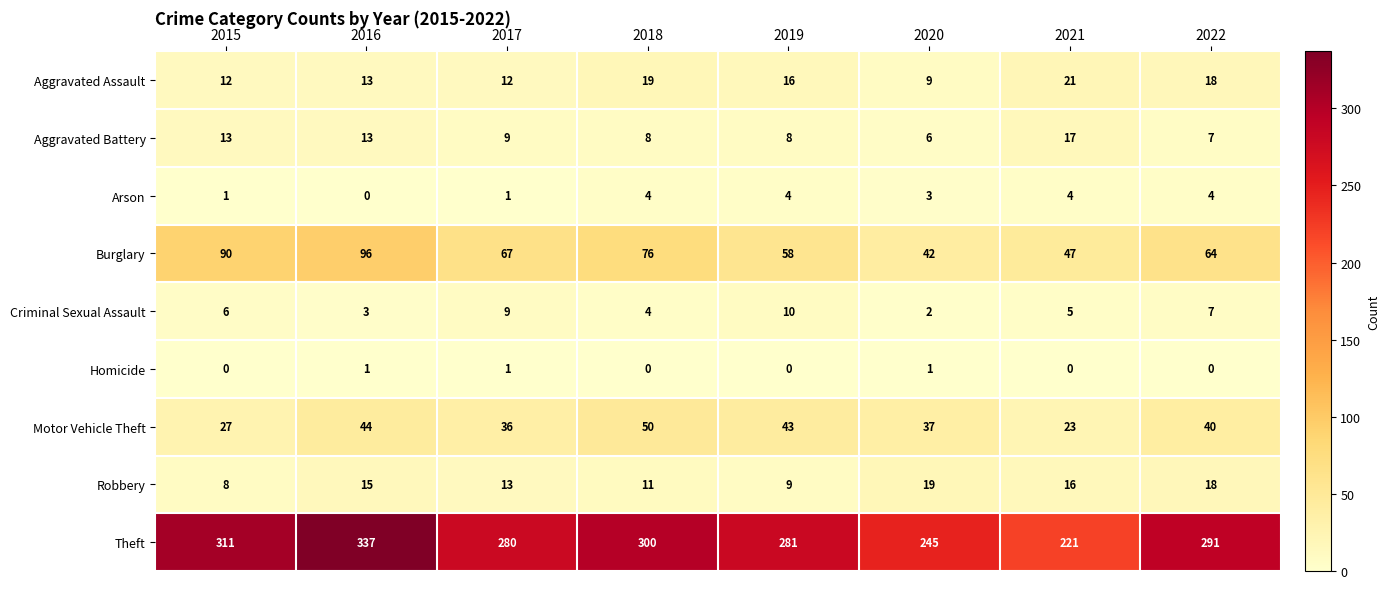

How many data points does each series have?

8